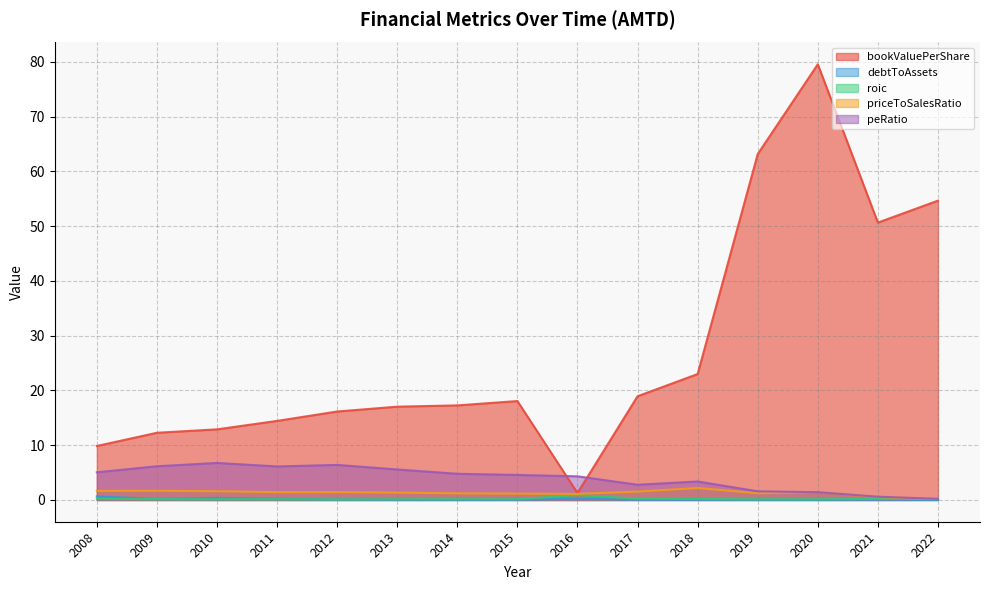

Where is the first local maximum for peRatio?

2010